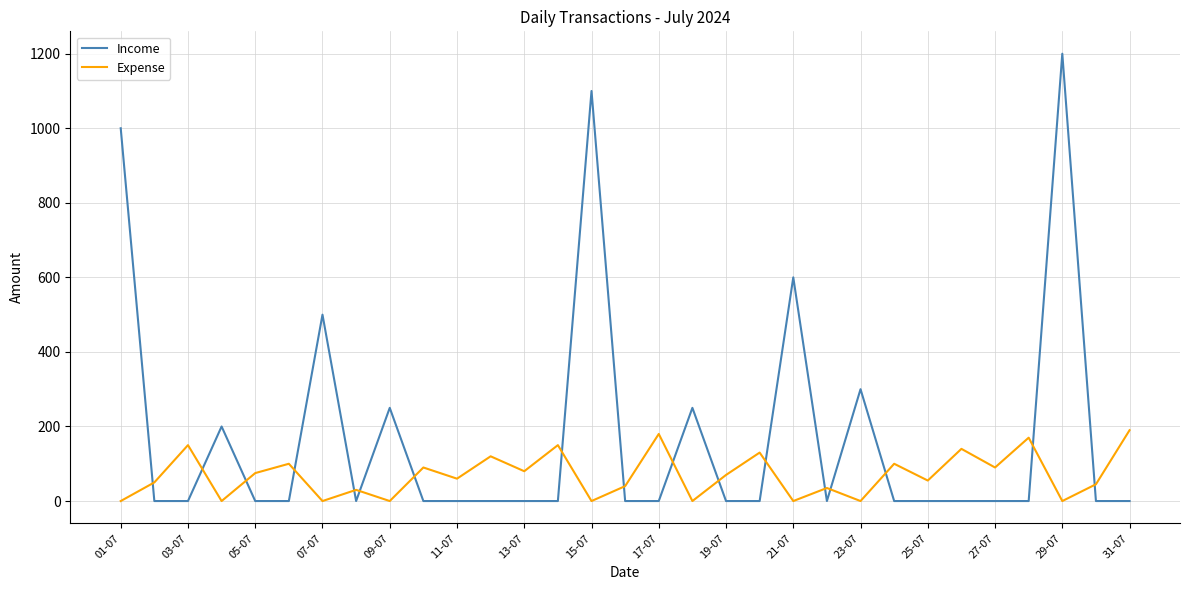

How many times do Expense and Income cross each other?

17